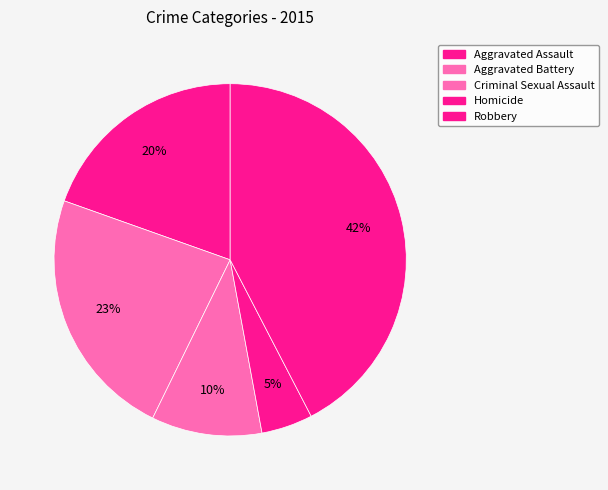

How many slices are in this pie chart?

5